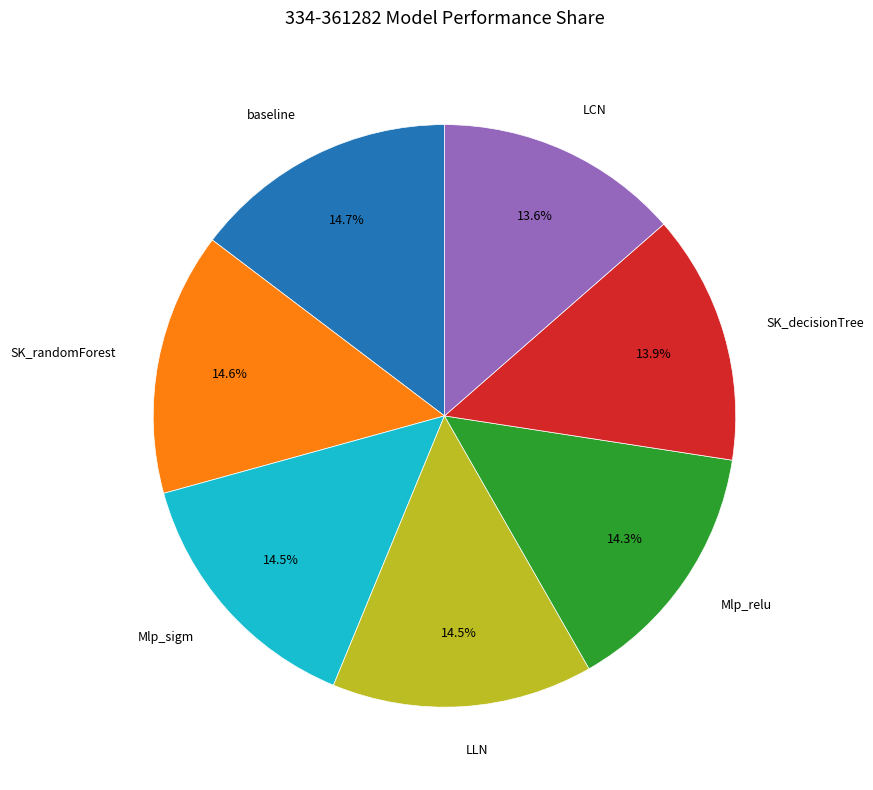

To the nearest percent, what portion does Mlp_relu represent?

14%